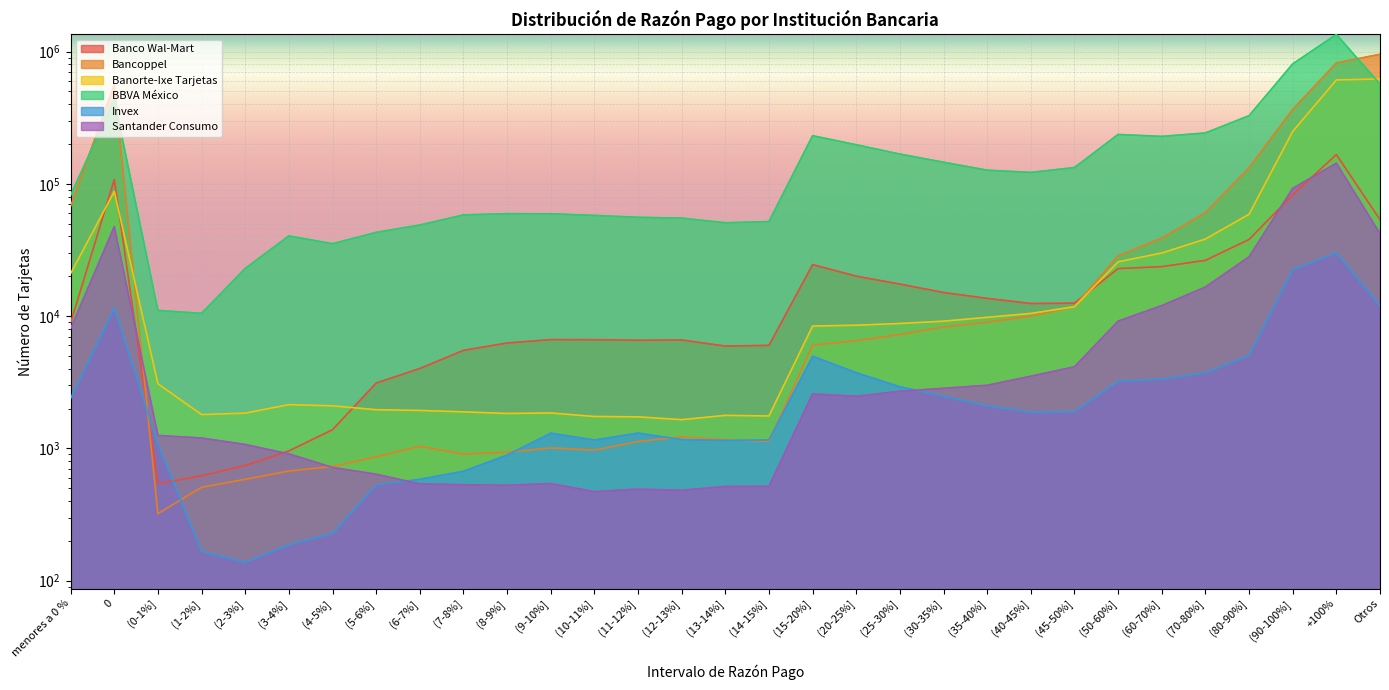

What is the sum of the Banorte-Ixe Tarjetas values at +100% and (5-6%]?

612331